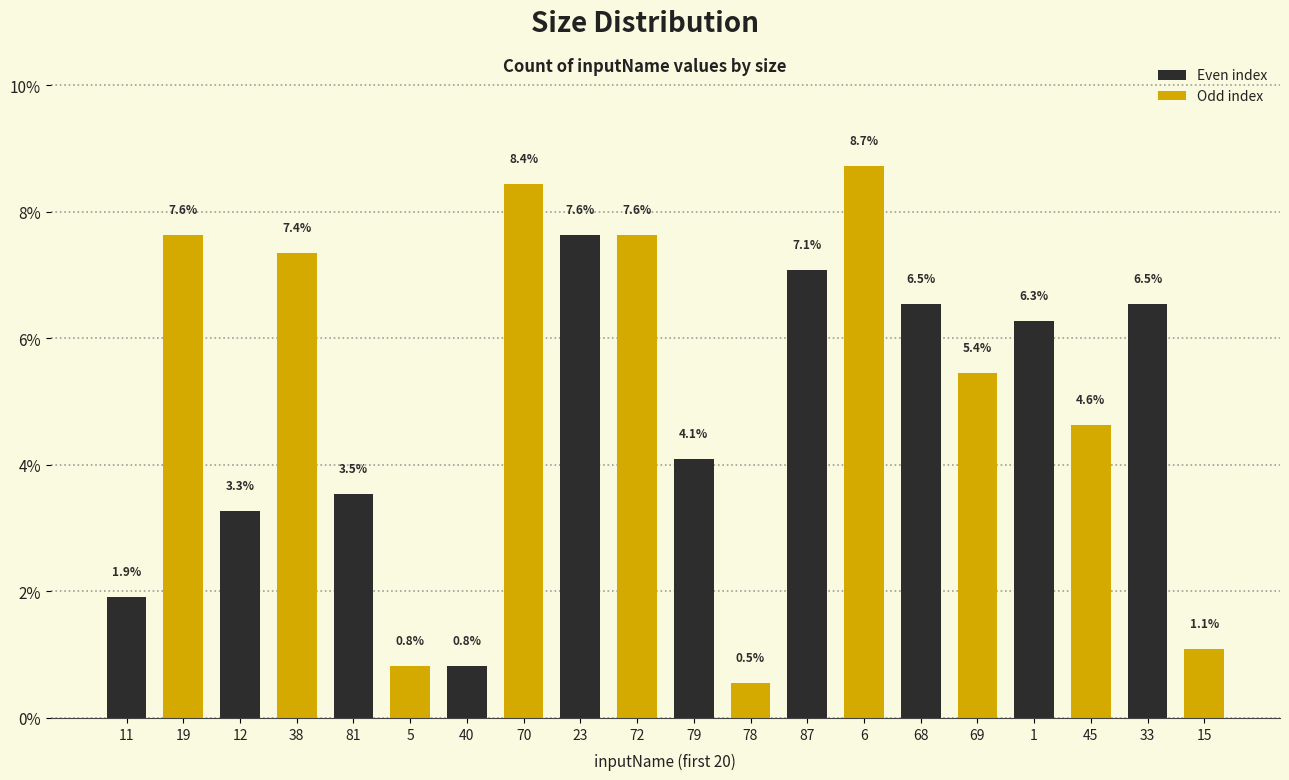

What is the difference between the highest and lowest values at 81?

2.7